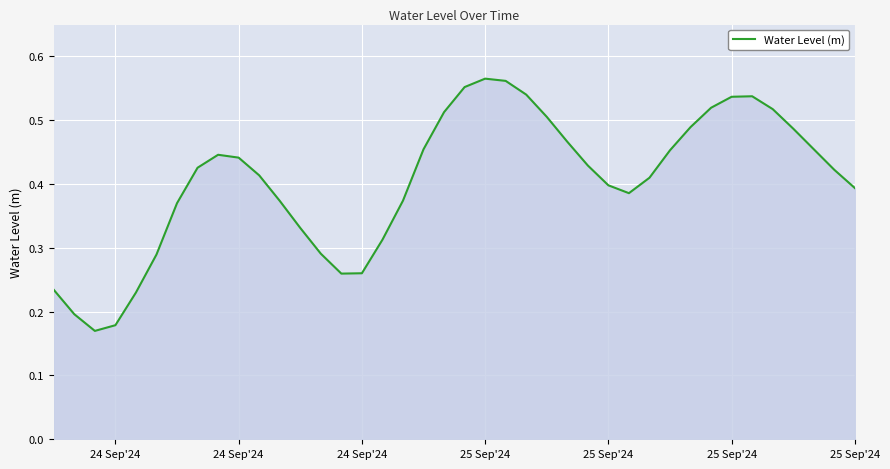

Is this an area chart (filled region under the line)?

Yes